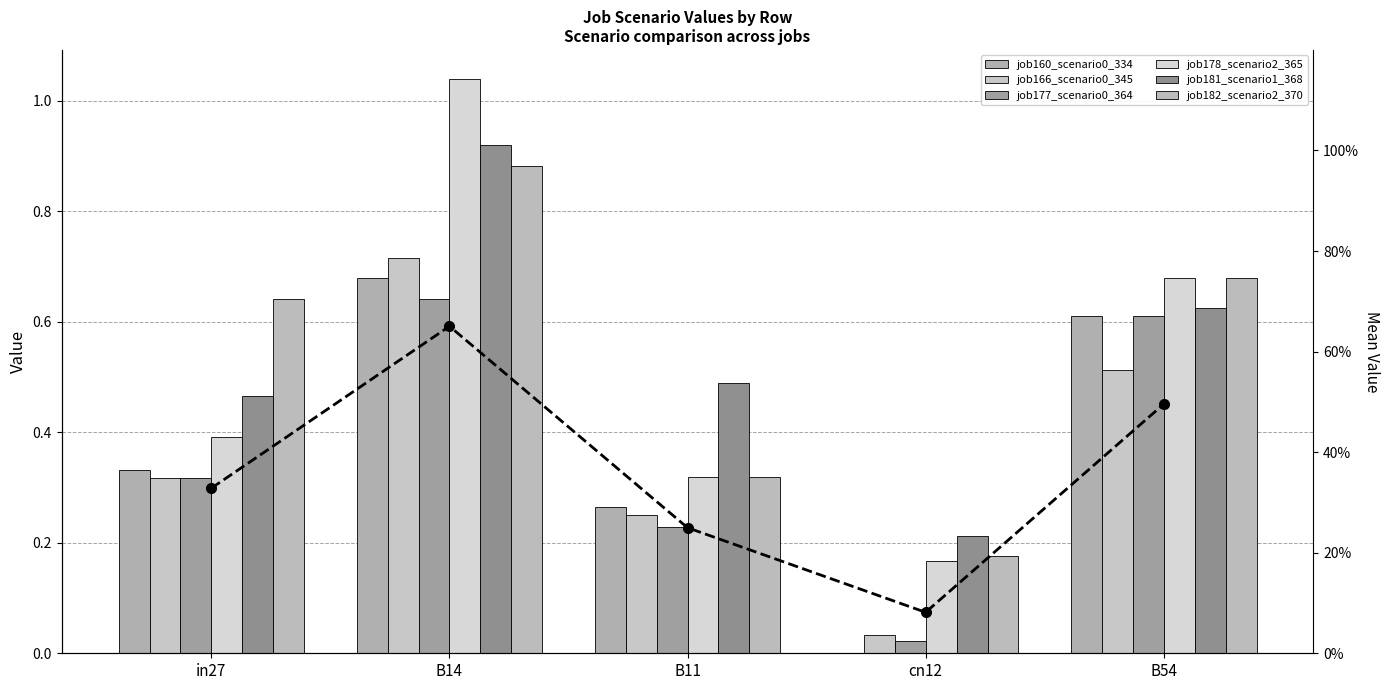

At which label does job181_scenario1_368 reach its minimum?

cn12